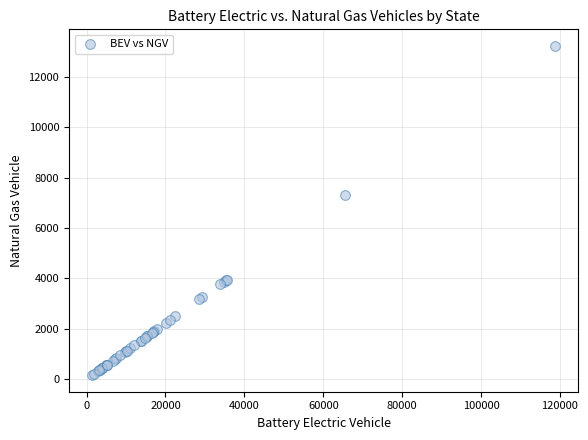

What Y value in the scatter plot is closest to 6696?

7306.9